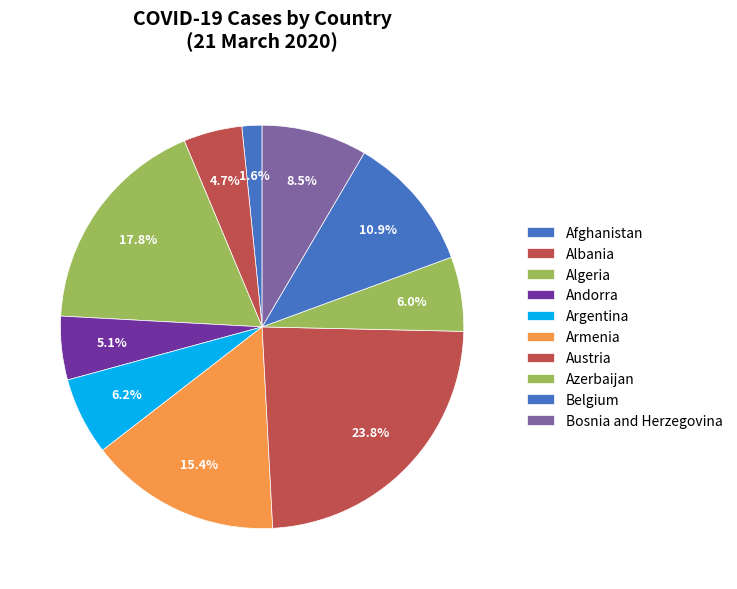

Count the number of slices in the pie.

10